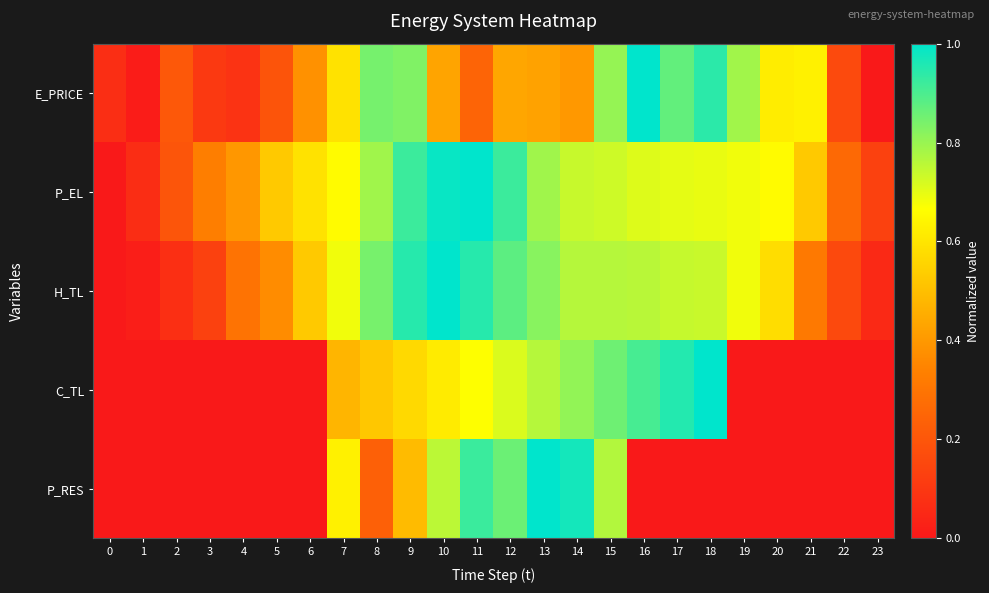

Rank the series by their maximum value, from lowest to highest.

E_PRICE, P_EL, H_TL, C_TL, P_RES